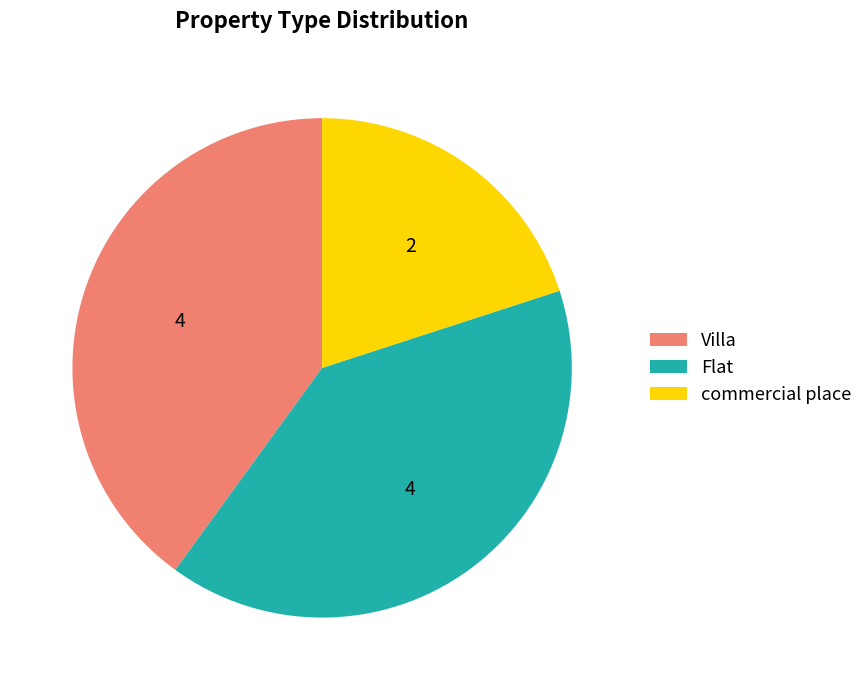

Which slice is the smallest?

commercial place